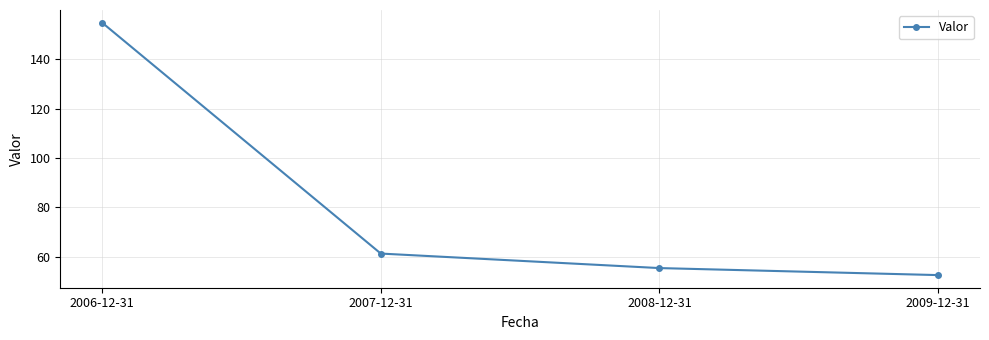

Does the chart have visible grid lines?

Yes